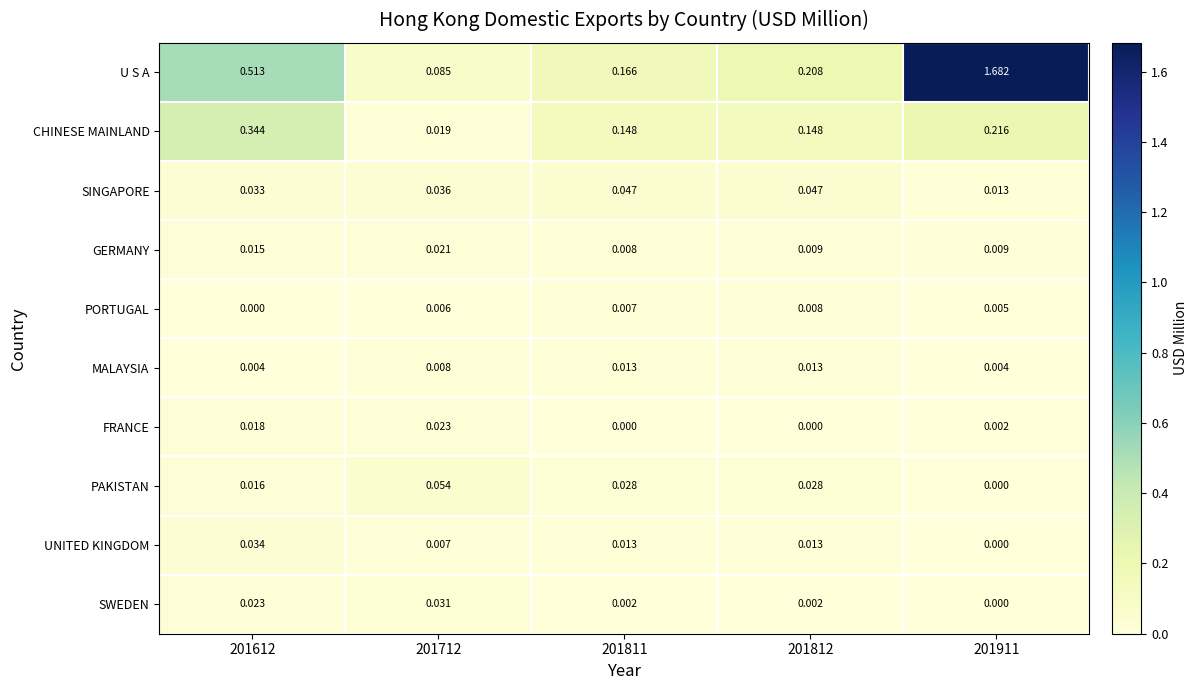

Which series has the largest range (max minus min)?

U S A